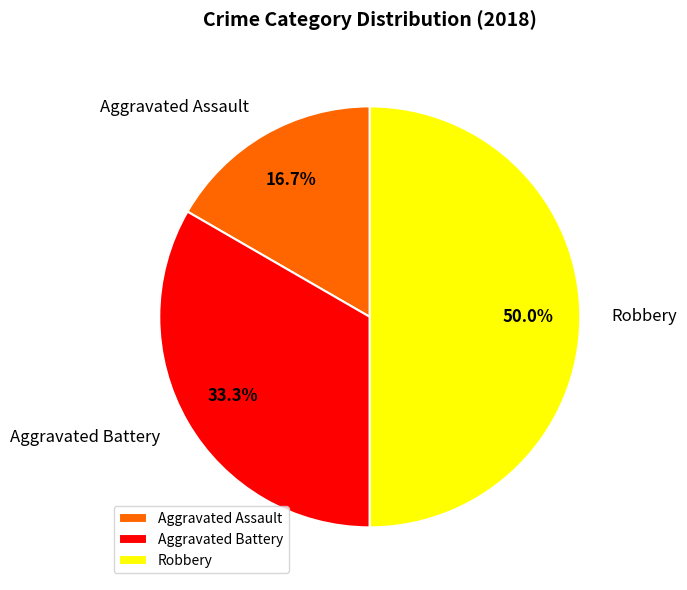

Does Aggravated Assault represent more than half of the total?

No